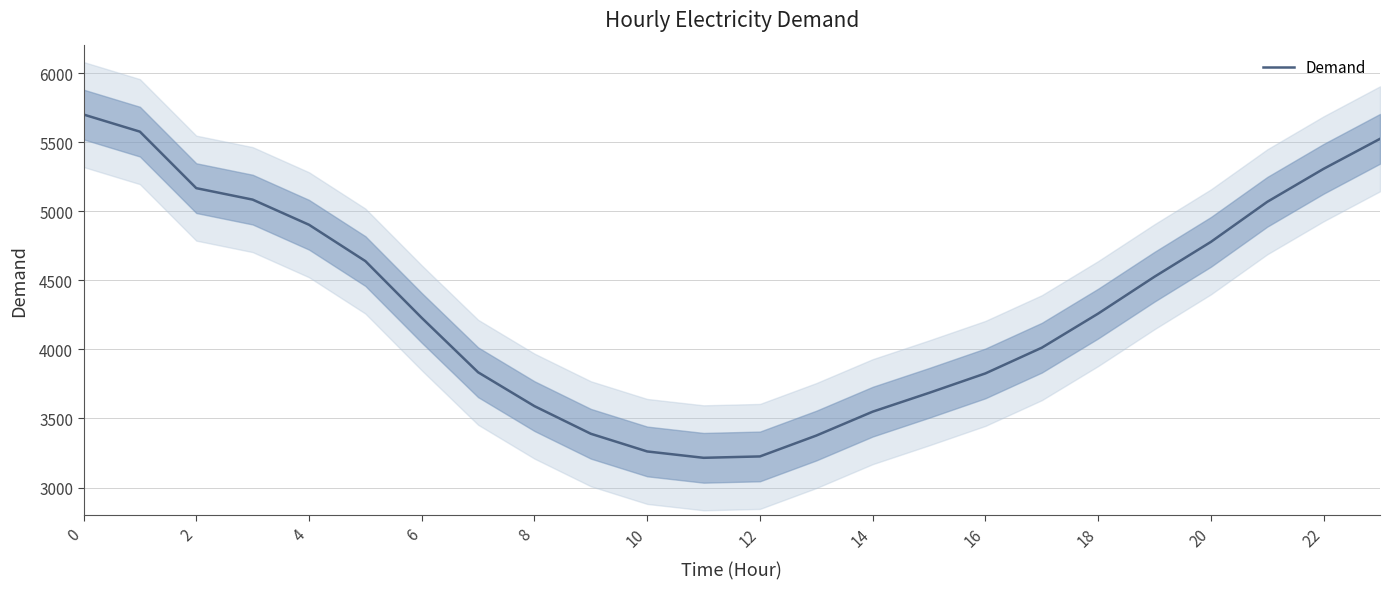

The value of Demand at 12 is 5590. True or false?

False